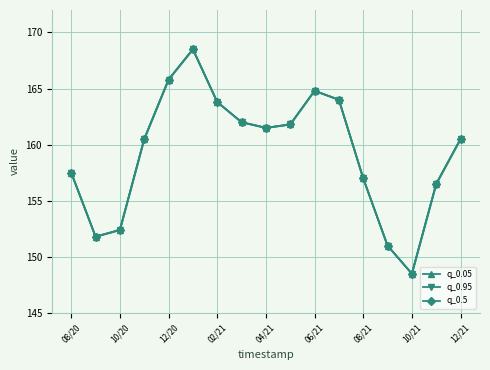

How many data points in q_0.5 are above 160?

10